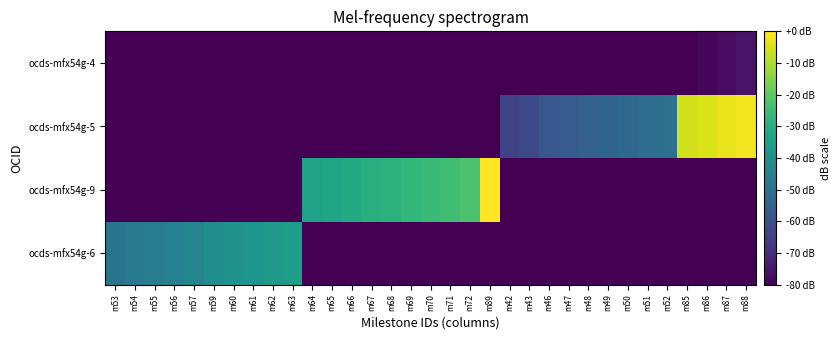

Reading left to right, transcribe all the data shown in this chart.

ocds-mfx54g-6: m53=-48.8	m54=-47.5	m55=-46.1	m56=-44.7	m57=-43.4	m59=-40.7	m60=-39.3	m61=-38.0	m62=-36.6	m63=-35.3	m64=-80.0	m65=-80.0	m66=-80.0	m67=-80.0	m68=-80.0	m69=-80.0	m70=-80.0	m71=-80.0	m72=-80.0	m89=-80.0	m42=-80.0	m43=-80.0	m46=-80.0	m47=-80.0	m48=-80.0	m49=-80.0	m50=-80.0	m51=-80.0	m52=-80.0	m85=-80.0	m86=-80.0	m87=-80.0	m88=-80.0
ocds-mfx54g-9: m53=-80.0	m54=-80.0	m55=-80.0	m56=-80.0	m57=-80.0	m59=-80.0	m60=-80.0	m61=-80.0	m62=-80.0	m63=-80.0	m64=-33.9	m65=-32.5	m66=-31.2	m67=-29.8	m68=-28.5	m69=-27.1	m70=-25.8	m71=-24.4	m72=-23.1	m89=0.0	m42=-80.0	m43=-80.0	m46=-80.0	m47=-80.0	m48=-80.0	m49=-80.0	m50=-80.0	m51=-80.0	m52=-80.0	m85=-80.0	m86=-80.0	m87=-80.0	m88=-80.0
ocds-mfx54g-5: m53=-80.0	m54=-80.0	m55=-80.0	m56=-80.0	m57=-80.0	m59=-80.0	m60=-80.0	m61=-80.0	m62=-80.0	m63=-80.0	m64=-80.0	m65=-80.0	m66=-80.0	m67=-80.0	m68=-80.0	m69=-80.0	m70=-80.0	m71=-80.0	m72=-80.0	m89=-80.0	m42=-63.7	m43=-62.4	m46=-58.3	m47=-56.9	m48=-55.6	m49=-54.2	m50=-52.9	m51=-51.5	m52=-50.2	m85=-5.4	m86=-4.1	m87=-2.7	m88=-1.4
ocds-mfx54g-4: m53=-80.0	m54=-80.0	m55=-80.0	m56=-80.0	m57=-80.0	m59=-80.0	m60=-80.0	m61=-80.0	m62=-80.0	m63=-80.0	m64=-80.0	m65=-80.0	m66=-80.0	m67=-80.0	m68=-80.0	m69=-80.0	m70=-80.0	m71=-80.0	m72=-80.0	m89=-80.0	m42=-80.0	m43=-80.0	m46=-80.0	m47=-80.0	m48=-80.0	m49=-80.0	m50=-80.0	m51=-80.0	m52=-80.0	m85=-80.0	m86=-78.6	m87=-77.3	m88=-75.9